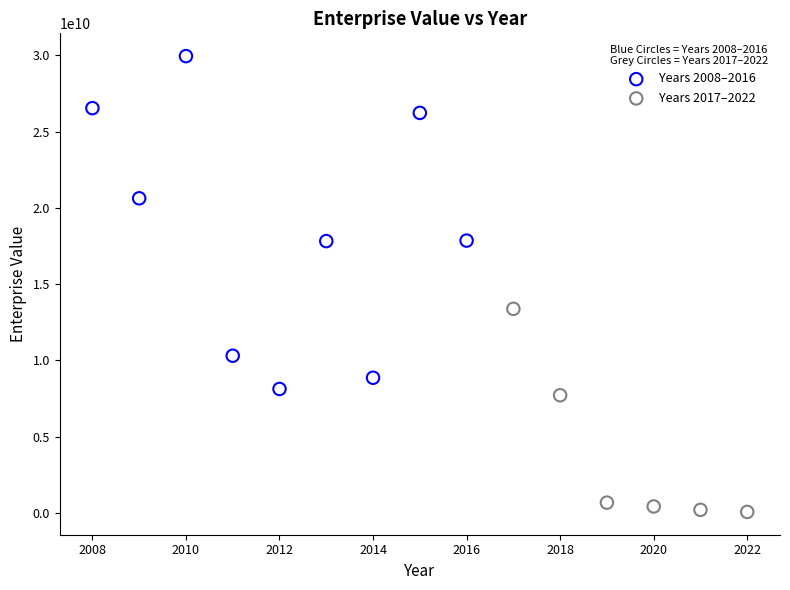

Which series contains the lowest Y value?

Years 2017–2022